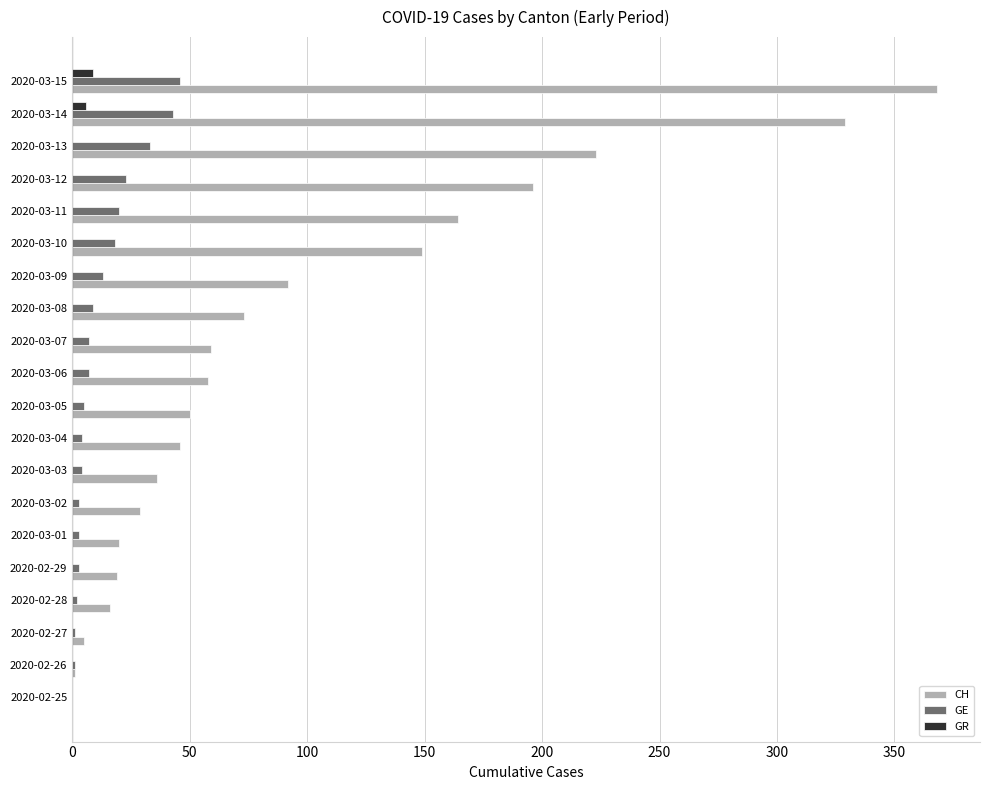

At which category is the sum across all series the highest?

2020-03-15